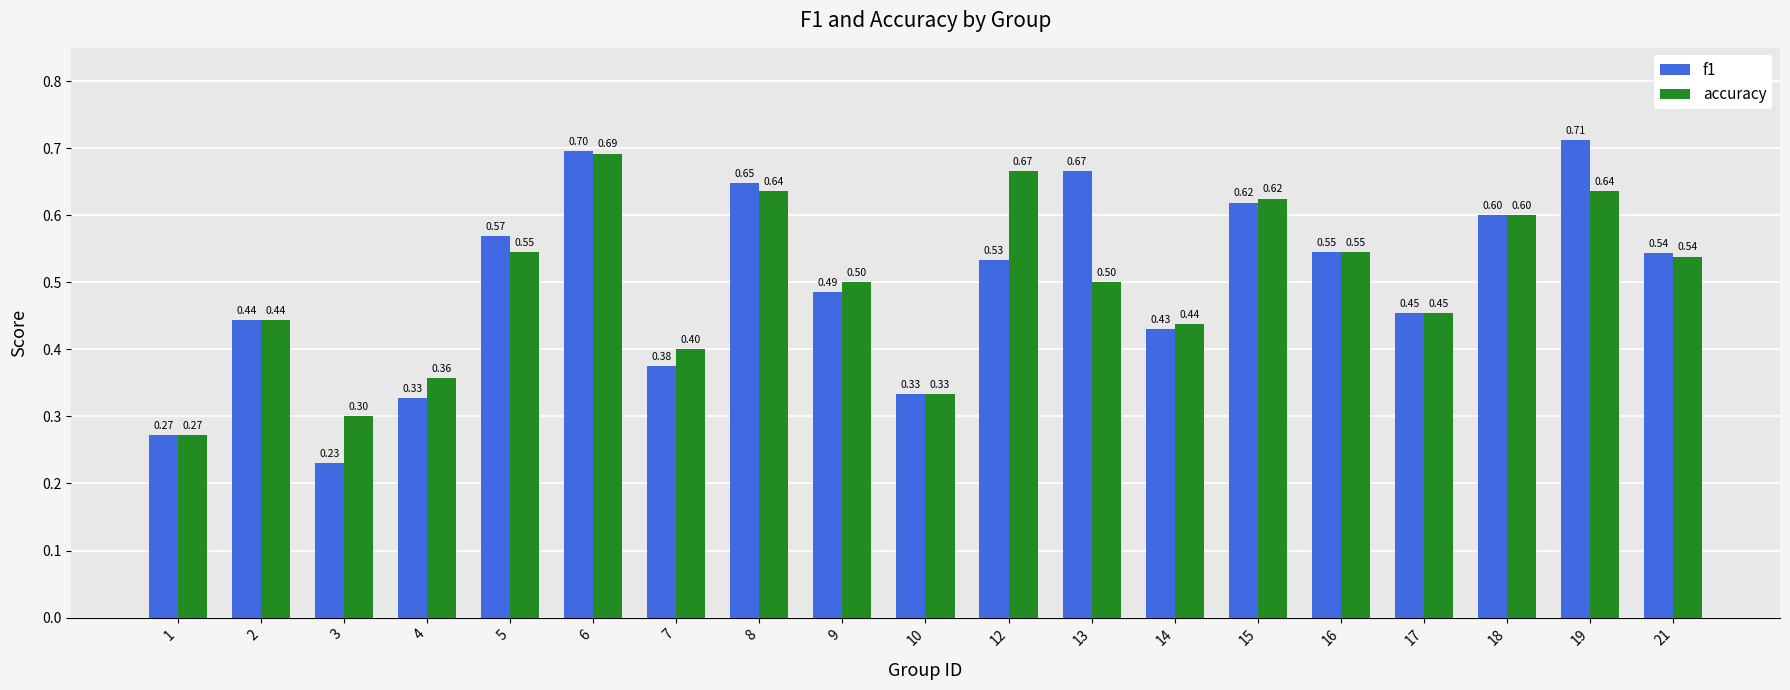

At how many categories does at least one series exceed 0?

19